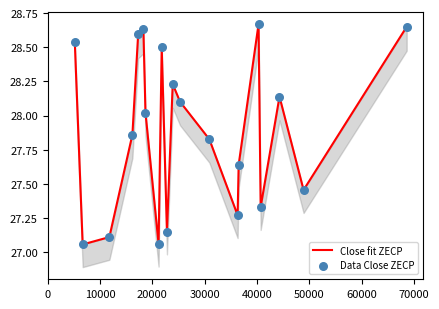

What are all the series names shown in the legend?

Close fit ZECP, Data Close ZECP